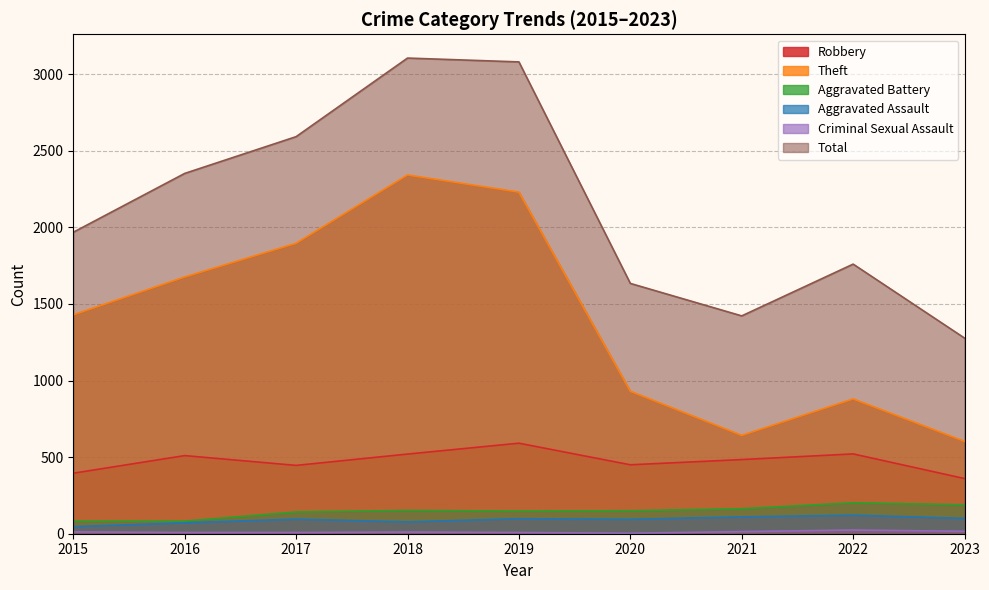

Where does the Theft series first go above 1429?

2016